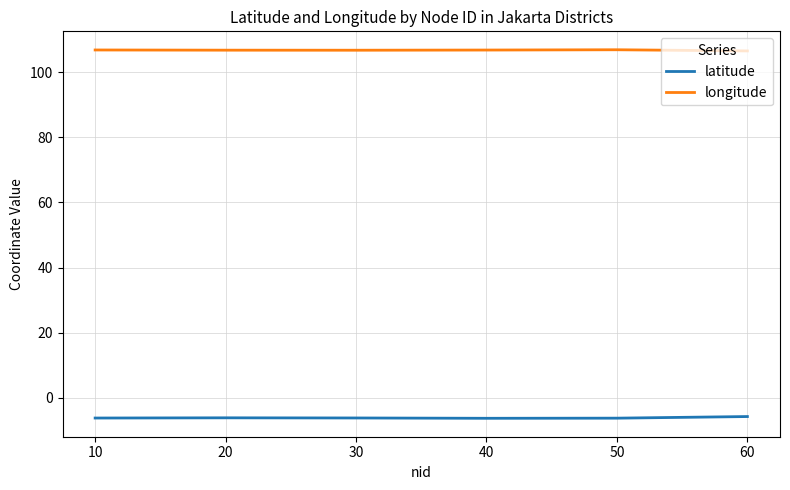

List the series in order of their peak value, highest first.

longitude, latitude